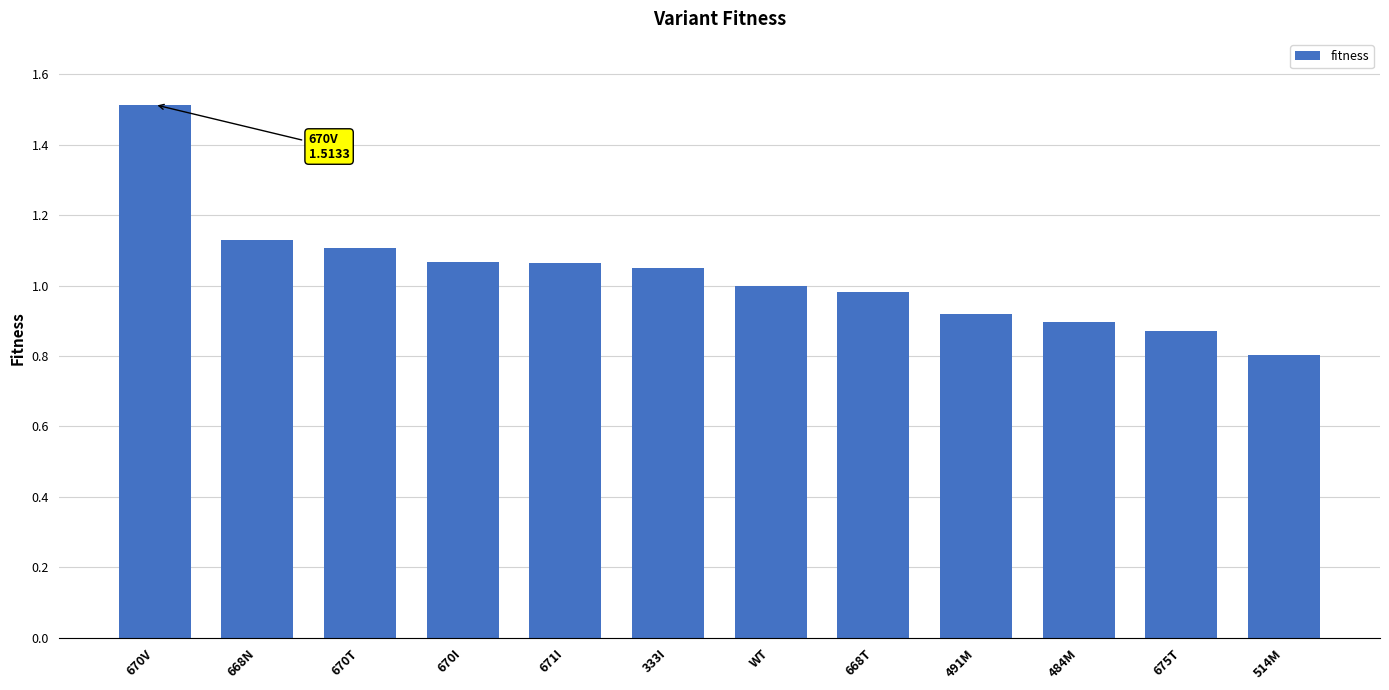

How many series are shown in this chart?

1